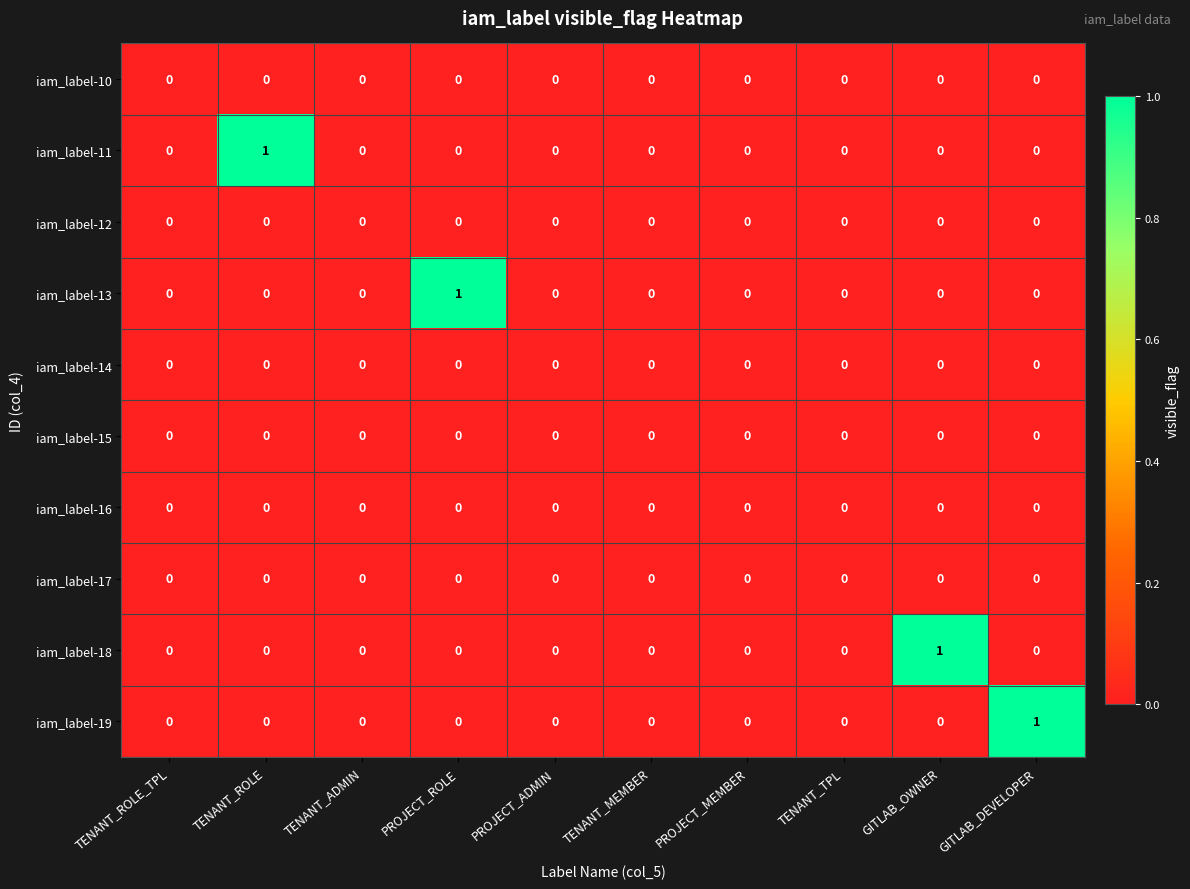

Count the iam_label-18 values in the range 0 to 1.

10